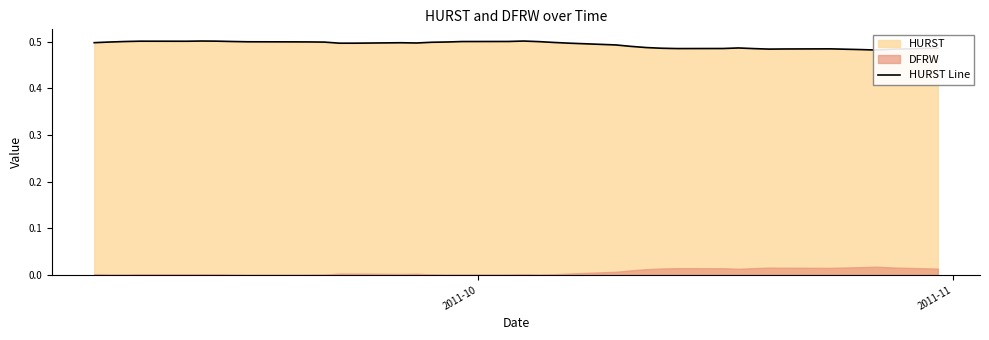

Does the chart have visible grid lines?

No